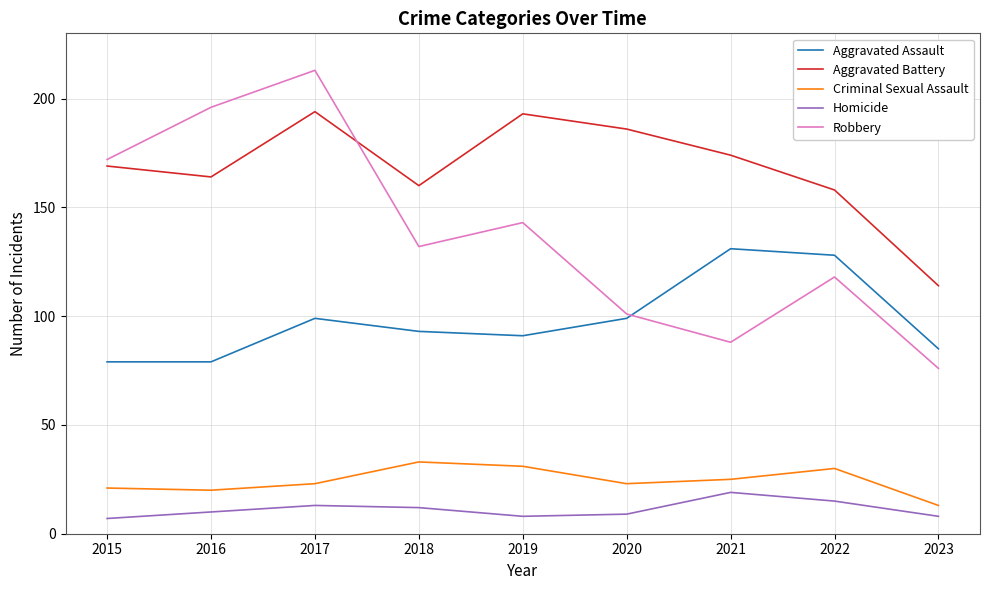

What is the minimum value shown in the chart?

7